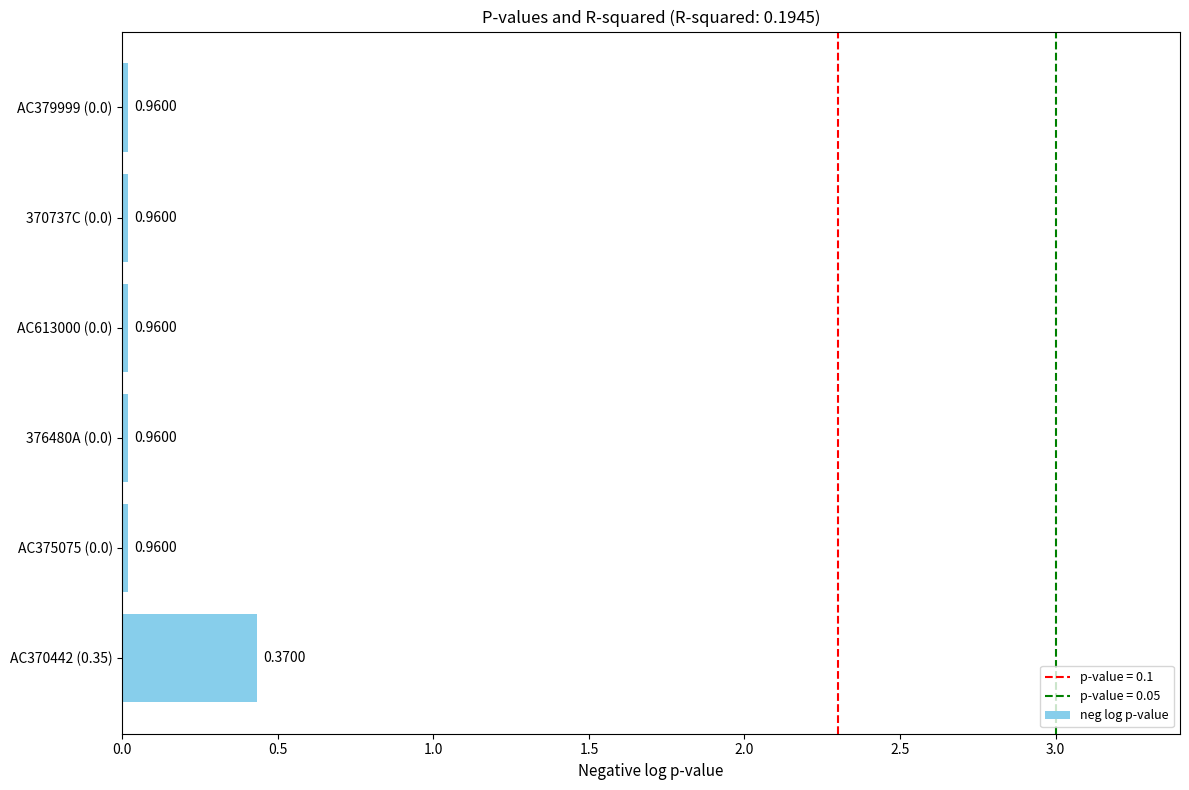

How many bars are there in total?

6